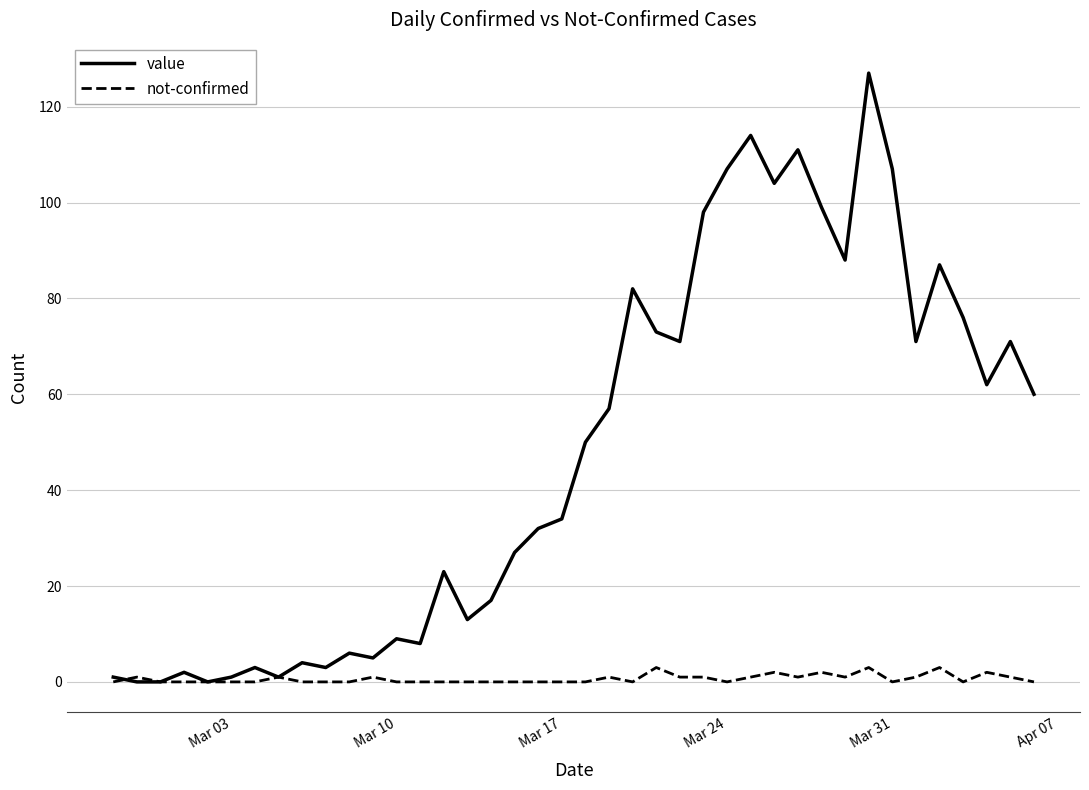

List the series in order of their overall mean, highest first.

value, not-confirmed